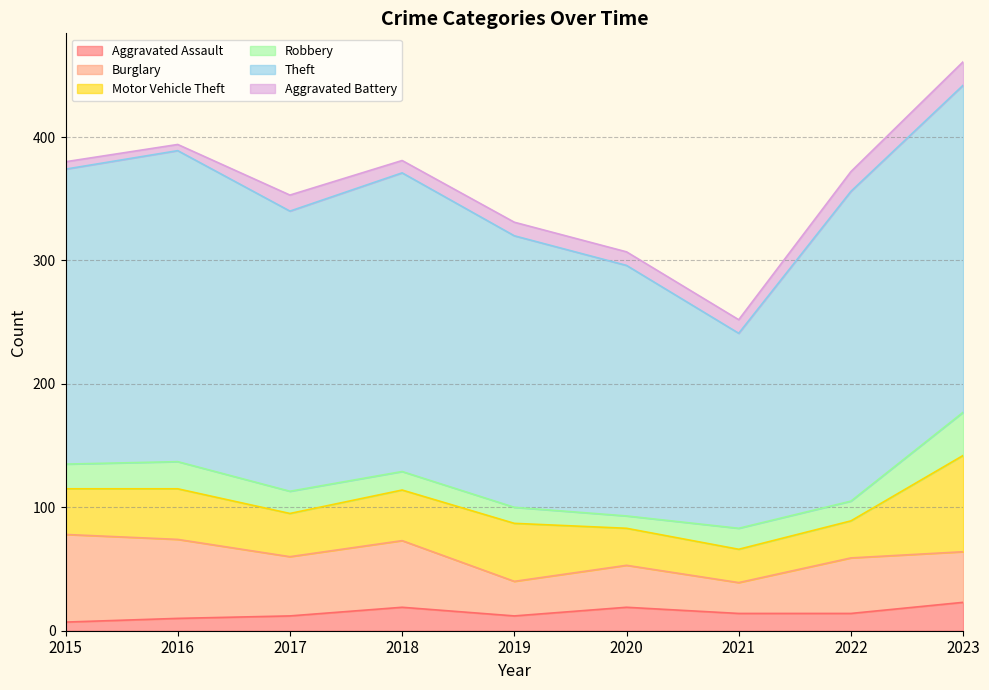

What is the sum of all Robbery values?

166